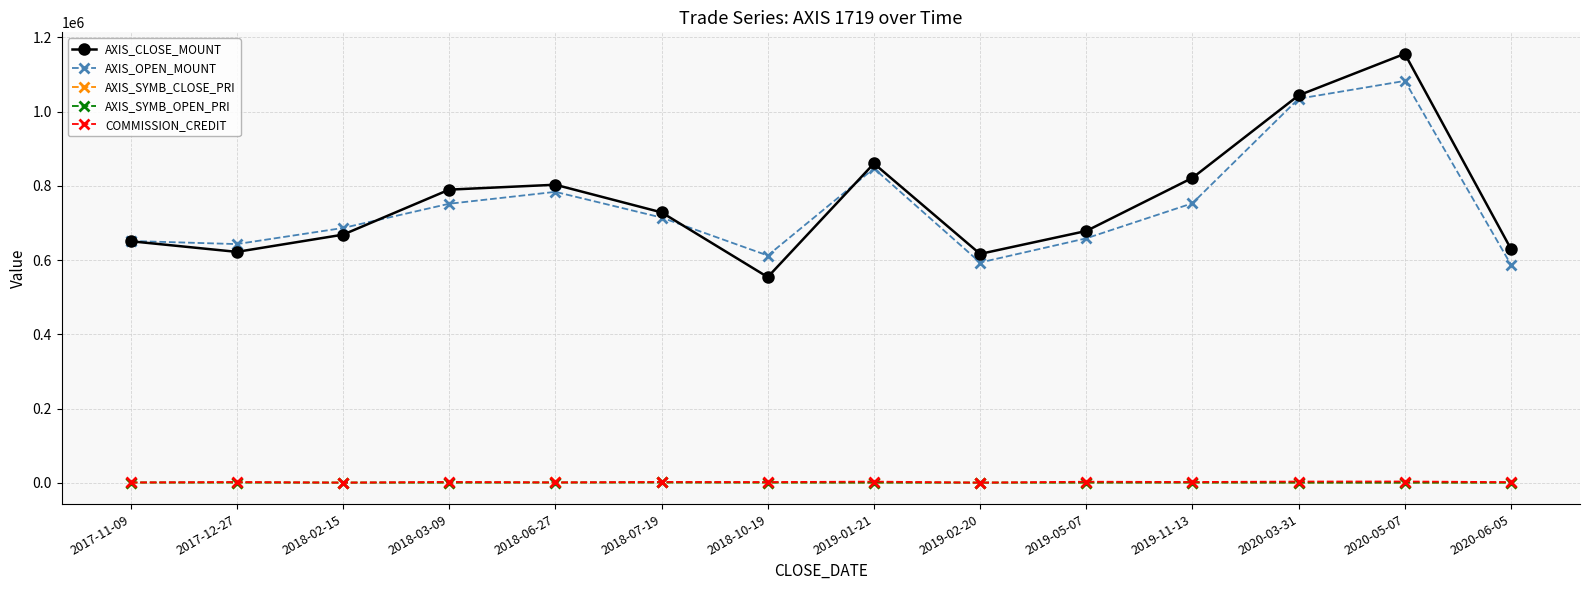

The value of AXIS_OPEN_MOUNT at 2018-06-27 is 784000. True or false?

True